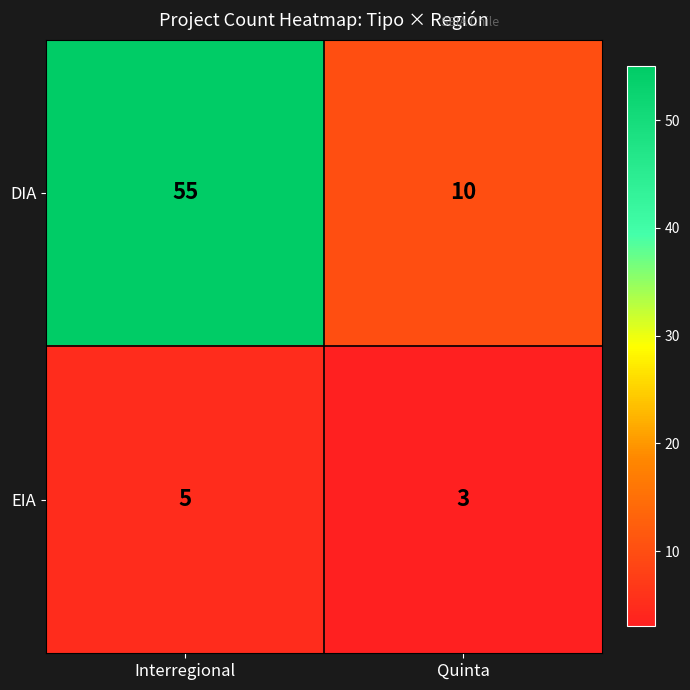

Rank the series by their average value, from lowest to highest.

EIA, DIA